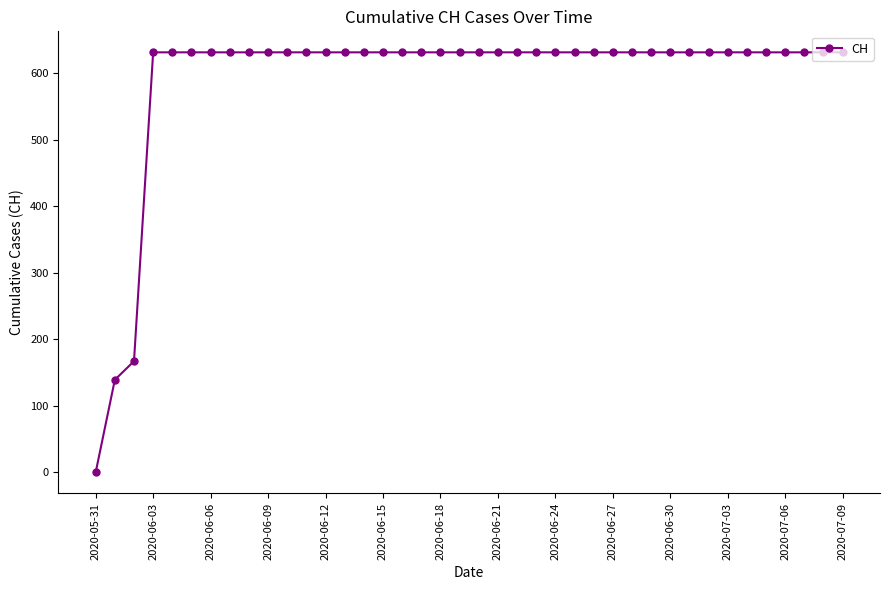

What is the average value?

591